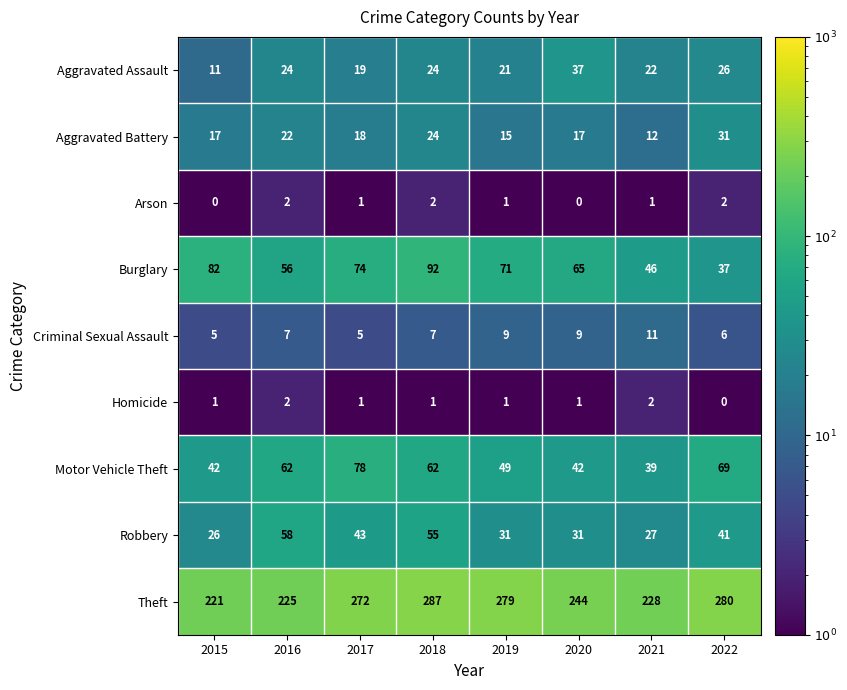

At 2015, list the series in order from smallest to largest.

Arson, Homicide, Criminal Sexual Assault, Aggravated Assault, Aggravated Battery, Robbery, Motor Vehicle Theft, Burglary, Theft